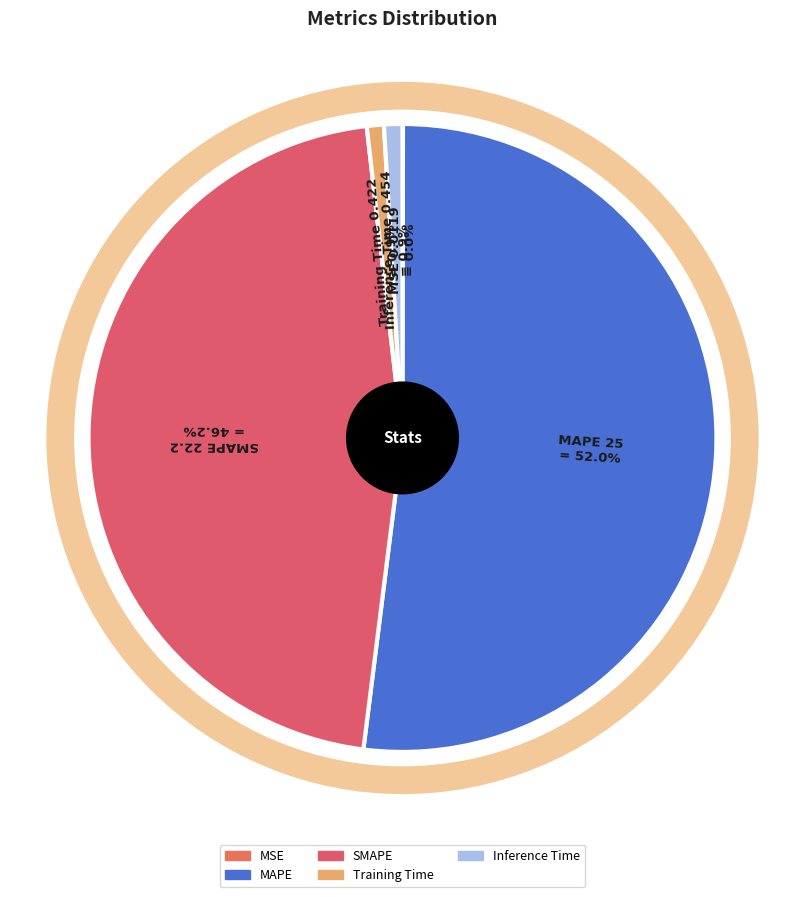

Is there any slice that represents more than half of the pie?

Yes